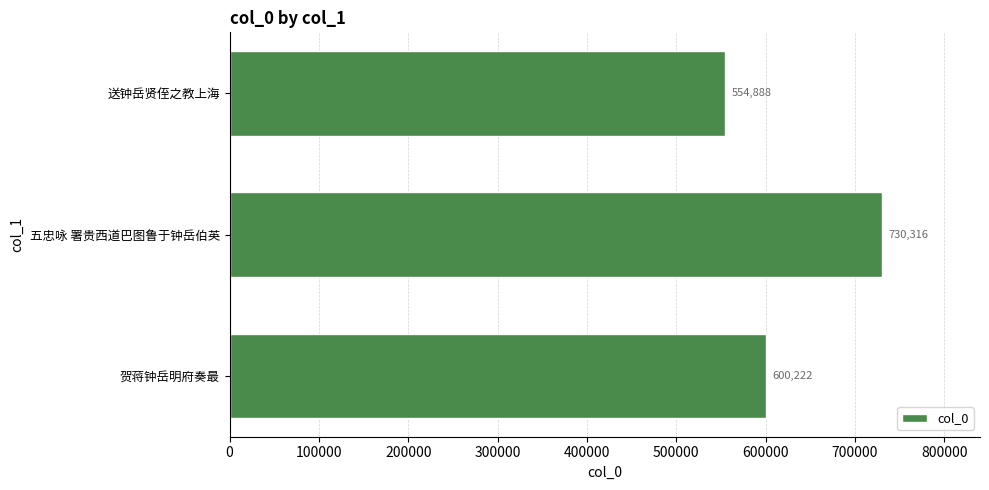

What is the change in value from 贺蒋钟岳明府奏最 to 送钟岳贤侄之教上海?

-45334